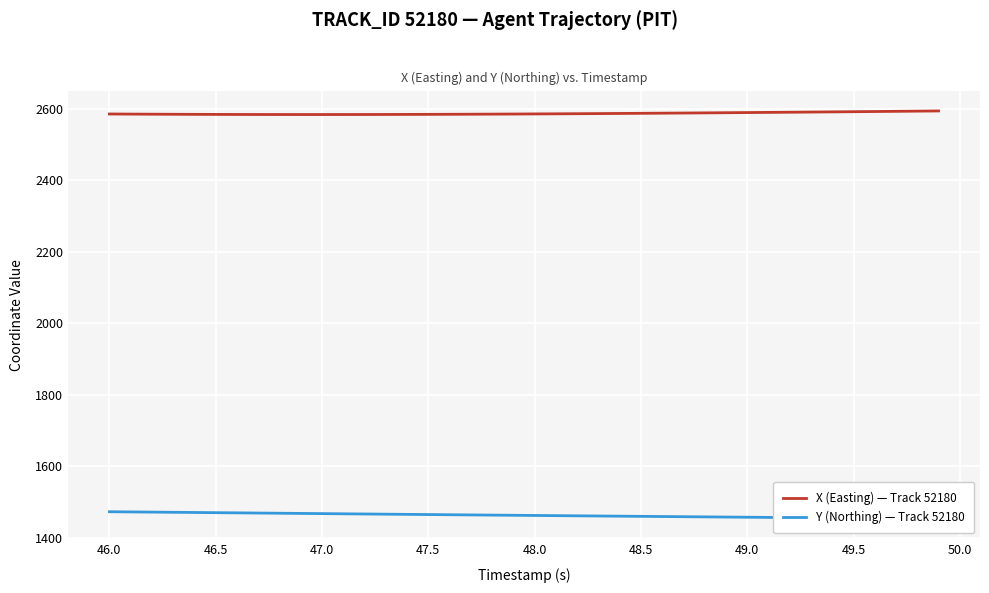

What is the lowest value of the X (Easting) — Track 52180 series?

2583.7